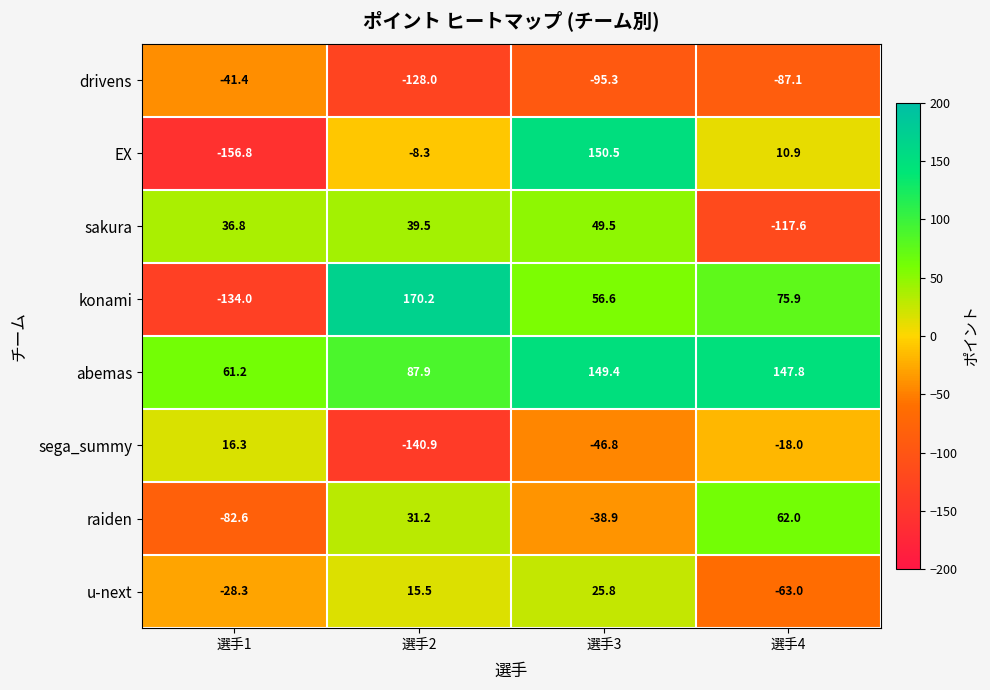

What is the average value of the sakura series?

2.1